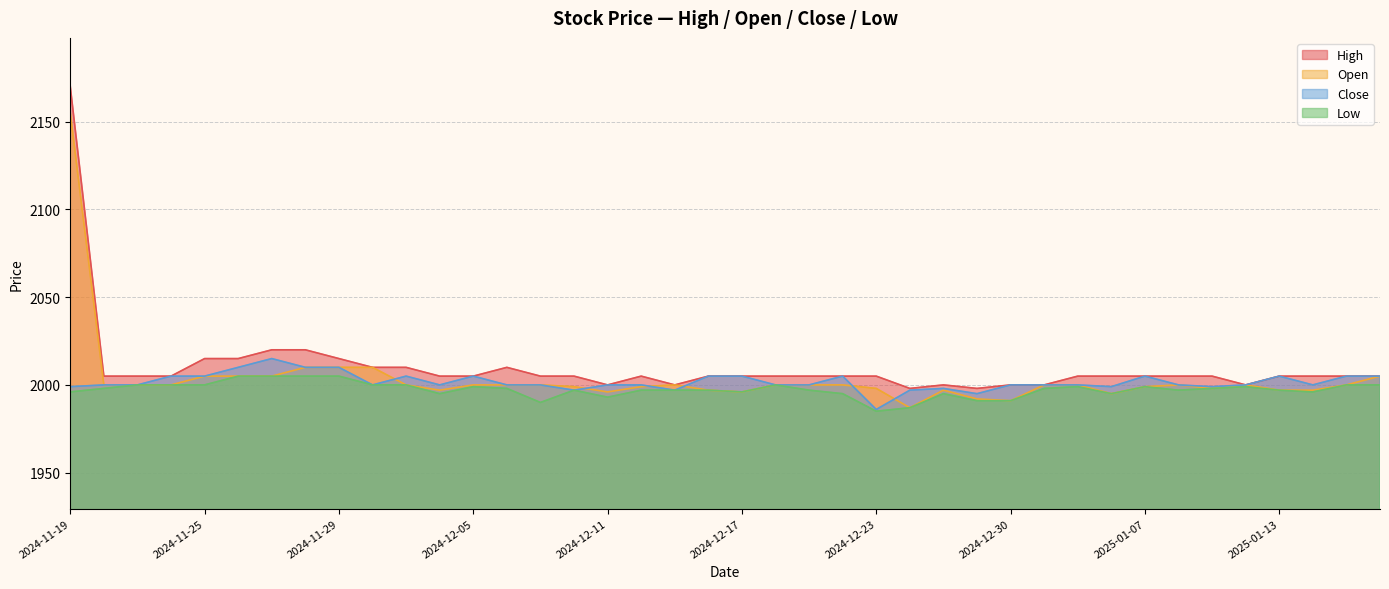

Reading left to right, what are all the values shown in this chart?

High: 2024-11-19=2170	2024-11-20=2005	2024-11-21=2005	2024-11-22=2005	2024-11-25=2015	2024-11-26=2015	2024-11-27=2020	2024-11-28=2020	2024-11-29=2015	2024-12-02=2010	2024-12-03=2010	2024-12-04=2005	2024-12-05=2005	2024-12-06=2010	2024-12-09=2005	2024-12-10=2005	2024-12-11=2000	2024-12-12=2005	2024-12-13=2000	2024-12-16=2005	2024-12-17=2005	2024-12-18=2005	2024-12-19=2005	2024-12-20=2005	2024-12-23=2005	2024-12-24=1998	2024-12-26=2000	2024-12-27=1998	2024-12-30=2000	2025-01-02=2000	2025-01-03=2005	2025-01-06=2005	2025-01-07=2005	2025-01-08=2005	2025-01-09=2005	2025-01-10=2000	2025-01-13=2005	2025-01-14=2005	2025-01-15=2005	2025-01-16=2005
Open: 2024-11-19=2155	2024-11-20=2000	2024-11-21=2000	2024-11-22=2000	2024-11-25=2005	2024-11-26=2005	2024-11-27=2005	2024-11-28=2010	2024-11-29=2010	2024-12-02=2010	2024-12-03=2000	2024-12-04=1997	2024-12-05=2000	2024-12-06=2000	2024-12-09=2000	2024-12-10=1999	2024-12-11=1996	2024-12-12=1999	2024-12-13=2000	2024-12-16=1997	2024-12-17=1996	2024-12-18=2000	2024-12-19=2000	2024-12-20=2000	2024-12-23=1998	2024-12-24=1987	2024-12-26=1997	2024-12-27=1992	2024-12-30=1991	2025-01-02=2000	2025-01-03=2000	2025-01-06=1995	2025-01-07=1999	2025-01-08=2000	2025-01-09=1998	2025-01-10=2000	2025-01-13=1997	2025-01-14=1997	2025-01-15=2000	2025-01-16=2005
Close: 2024-11-19=1999	2024-11-20=2000	2024-11-21=2000	2024-11-22=2005	2024-11-25=2005	2024-11-26=2010	2024-11-27=2015	2024-11-28=2010	2024-11-29=2010	2024-12-02=2000	2024-12-03=2005	2024-12-04=2000	2024-12-05=2005	2024-12-06=2000	2024-12-09=2000	2024-12-10=1997	2024-12-11=2000	2024-12-12=2000	2024-12-13=1997	2024-12-16=2005	2024-12-17=2005	2024-12-18=2000	2024-12-19=2000	2024-12-20=2005	2024-12-23=1986	2024-12-24=1997	2024-12-26=1998	2024-12-27=1995	2024-12-30=2000	2025-01-02=2000	2025-01-03=2000	2025-01-06=1999	2025-01-07=2005	2025-01-08=2000	2025-01-09=1999	2025-01-10=2000	2025-01-13=2005	2025-01-14=2000	2025-01-15=2005	2025-01-16=2005
Low: 2024-11-19=1996	2024-11-20=1998	2024-11-21=2000	2024-11-22=2000	2024-11-25=2000	2024-11-26=2005	2024-11-27=2005	2024-11-28=2005	2024-11-29=2005	2024-12-02=2000	2024-12-03=2000	2024-12-04=1995	2024-12-05=1999	2024-12-06=1998	2024-12-09=1990	2024-12-10=1997	2024-12-11=1993	2024-12-12=1997	2024-12-13=1997	2024-12-16=1997	2024-12-17=1996	2024-12-18=2000	2024-12-19=1997	2024-12-20=1995	2024-12-23=1985	2024-12-24=1987	2024-12-26=1995	2024-12-27=1991	2024-12-30=1991	2025-01-02=1998	2025-01-03=1999	2025-01-06=1995	2025-01-07=1999	2025-01-08=1997	2025-01-09=1998	2025-01-10=1999	2025-01-13=1997	2025-01-14=1996	2025-01-15=2000	2025-01-16=2000